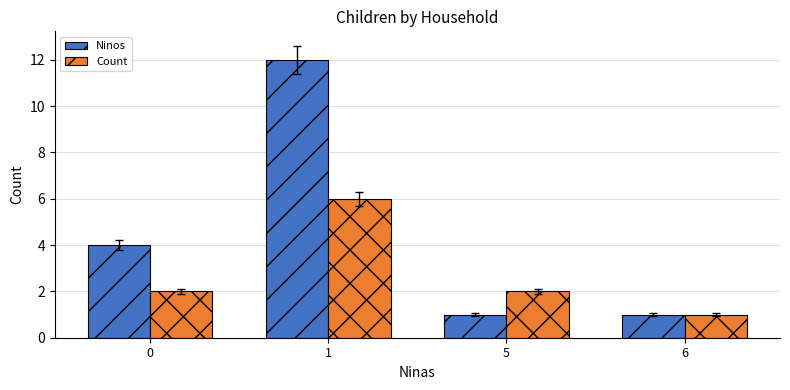

The value of Count at 6 is 1. True or false?

True